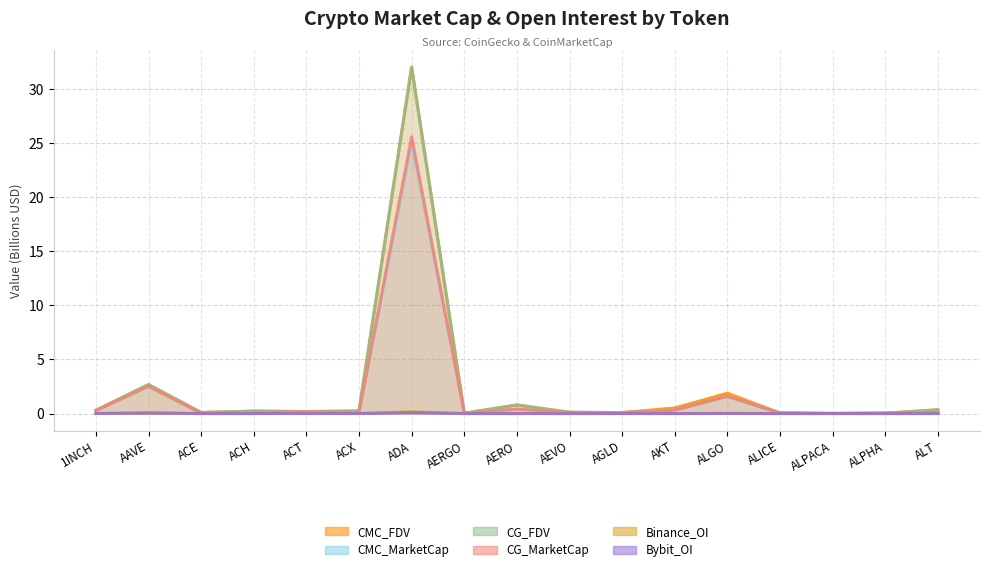

How many categories are shown in the chart?

17